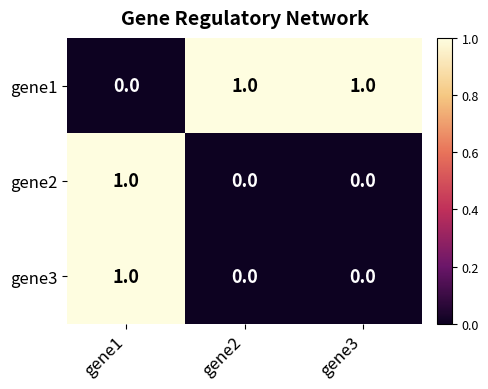

The gene2 series shows 1 at gene1. True or false?

True